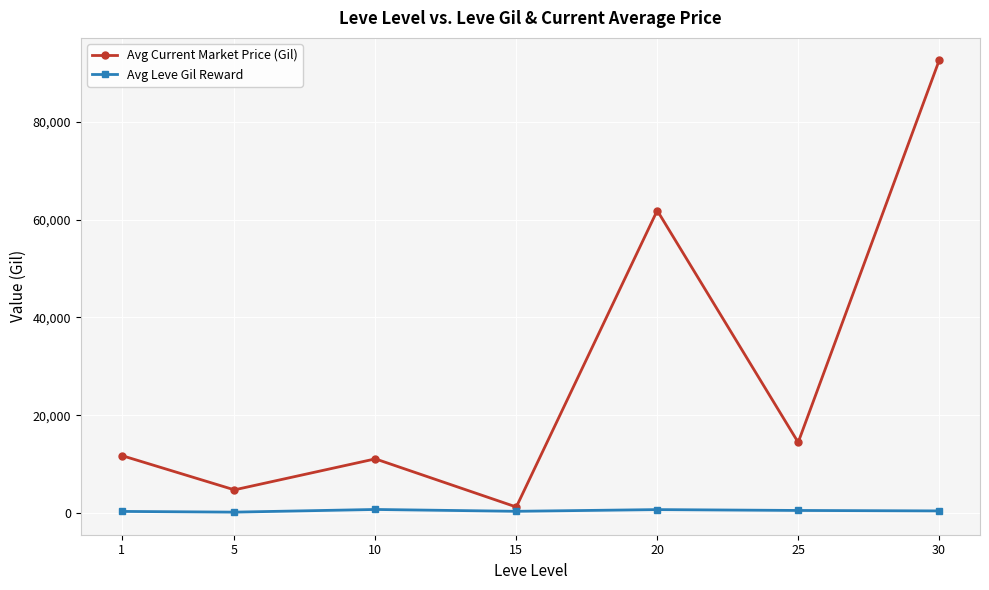

How many lines are shown in the chart?

2